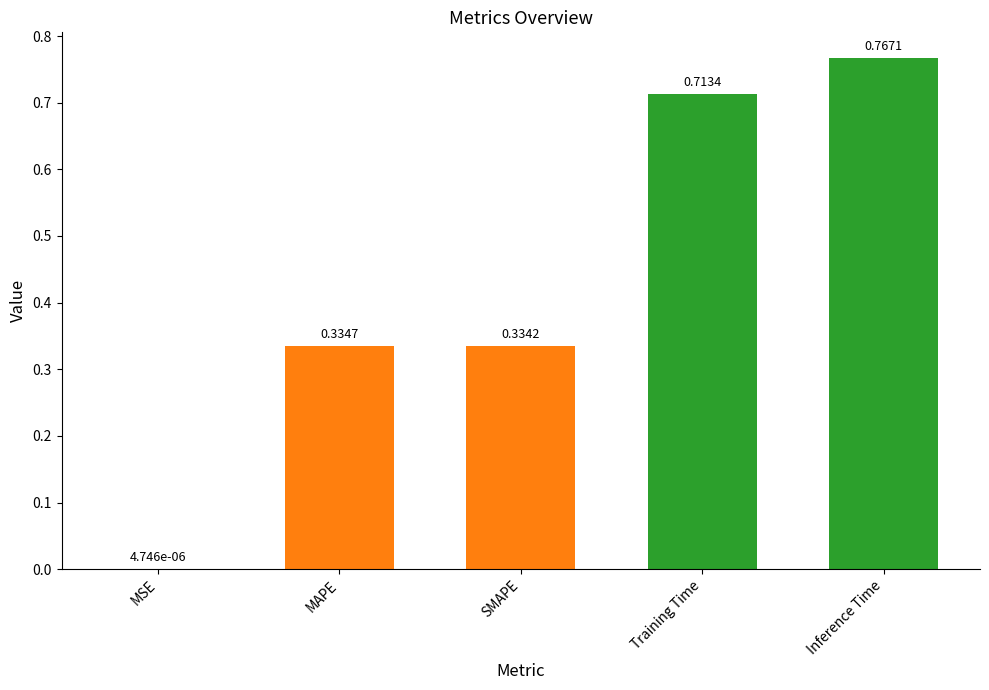

What is the sum of all values?

2.1